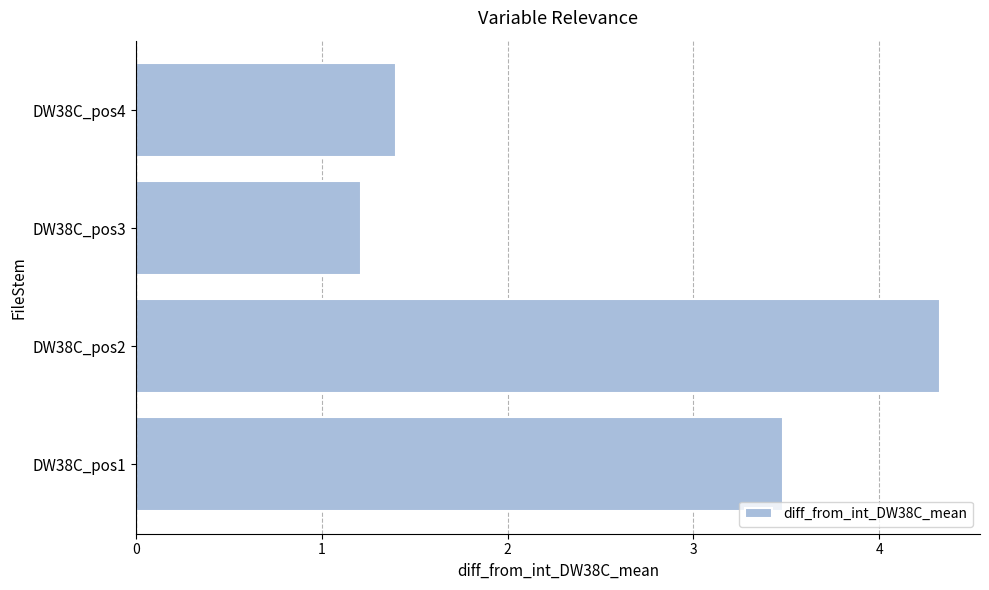

The chart shows a value of 5.7 at DW38C_pos1. True or false?

False